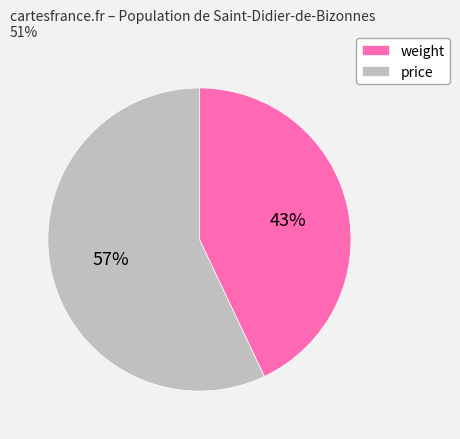

Does any single category account for the majority?

Yes